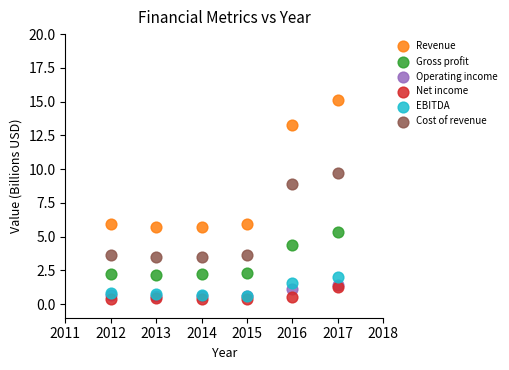

Which series contains the highest Y value?

Revenue